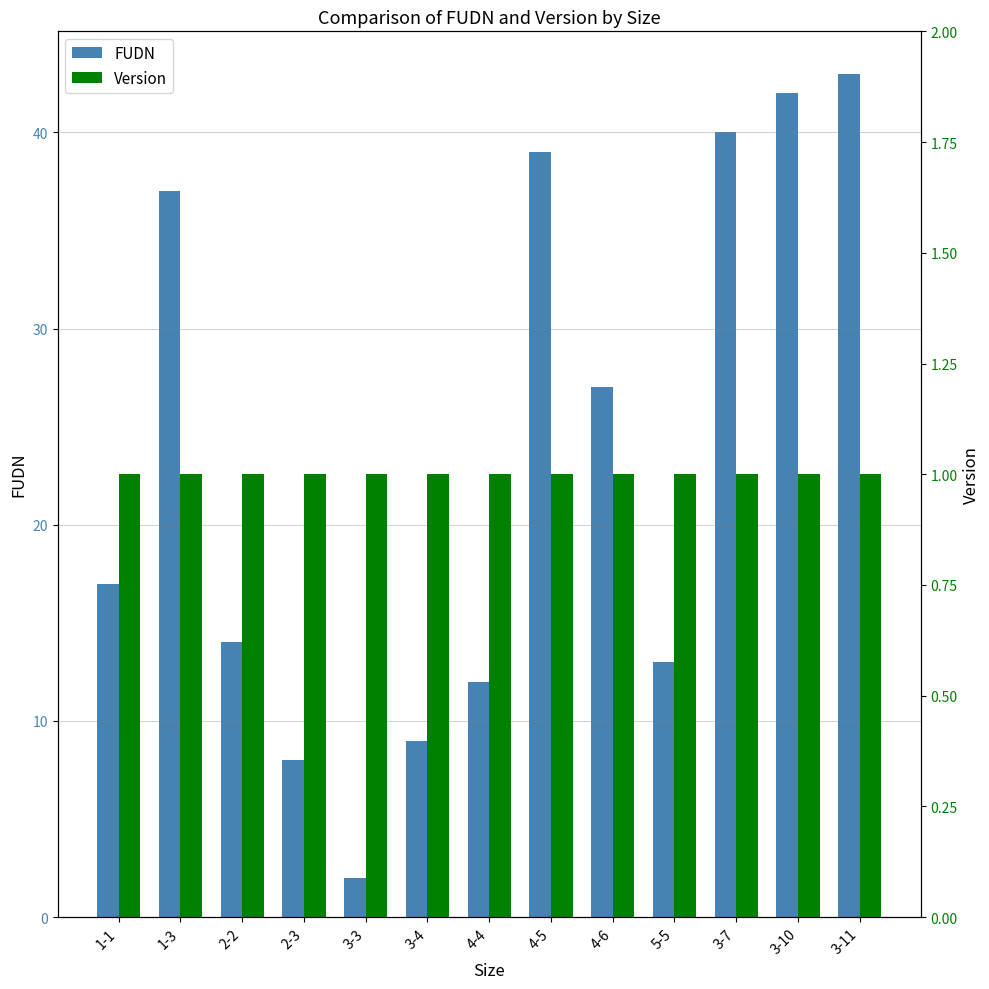

True or false: Version has a value of 1 at 3-4.

True